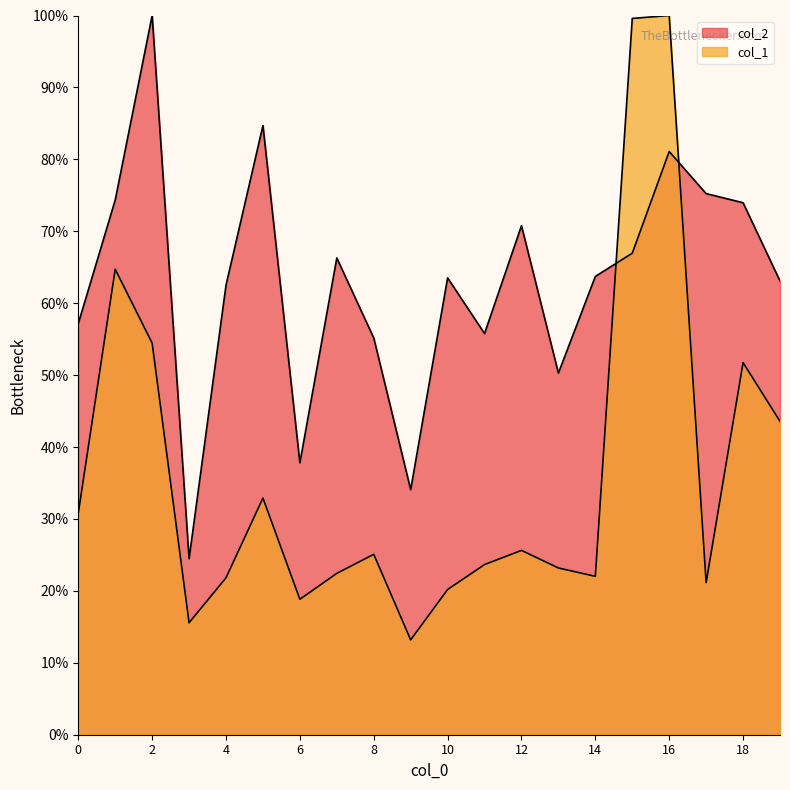

How many categories are shown in the chart?

20